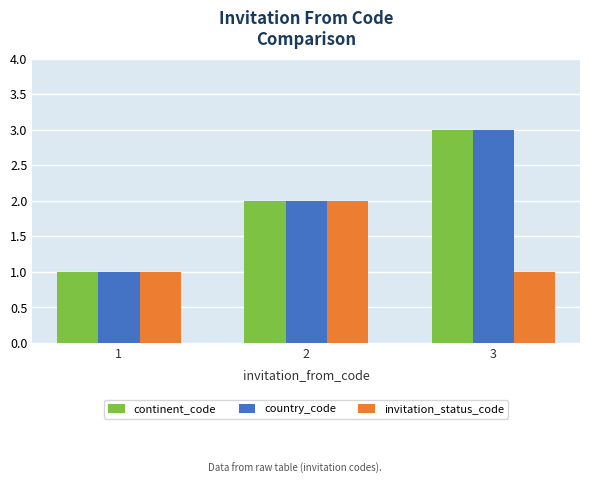

The value of continent_code at 2 is 3. True or false?

False